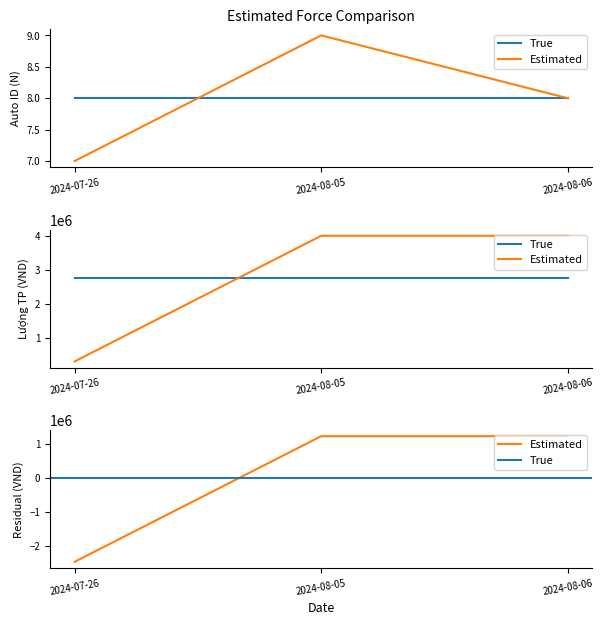

What is the spread (max minus min) of values at 2024-08-06?

3999992